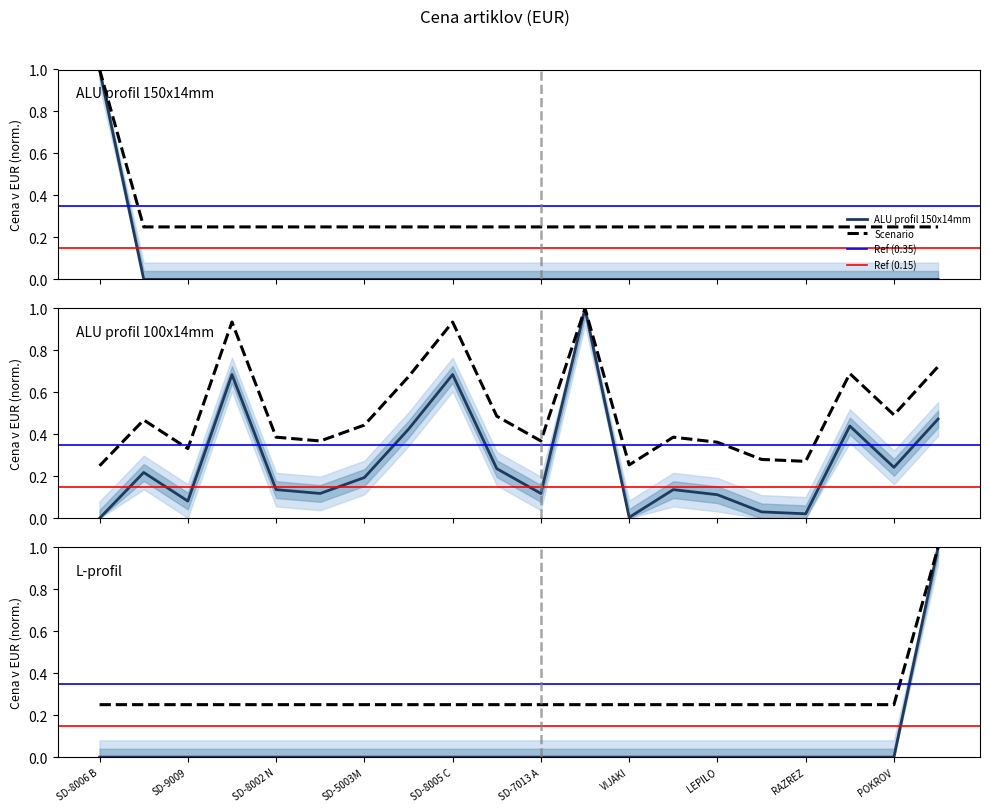

How many times do ALU profil 150x14mm and ALU profil 100x14mm cross each other?

1